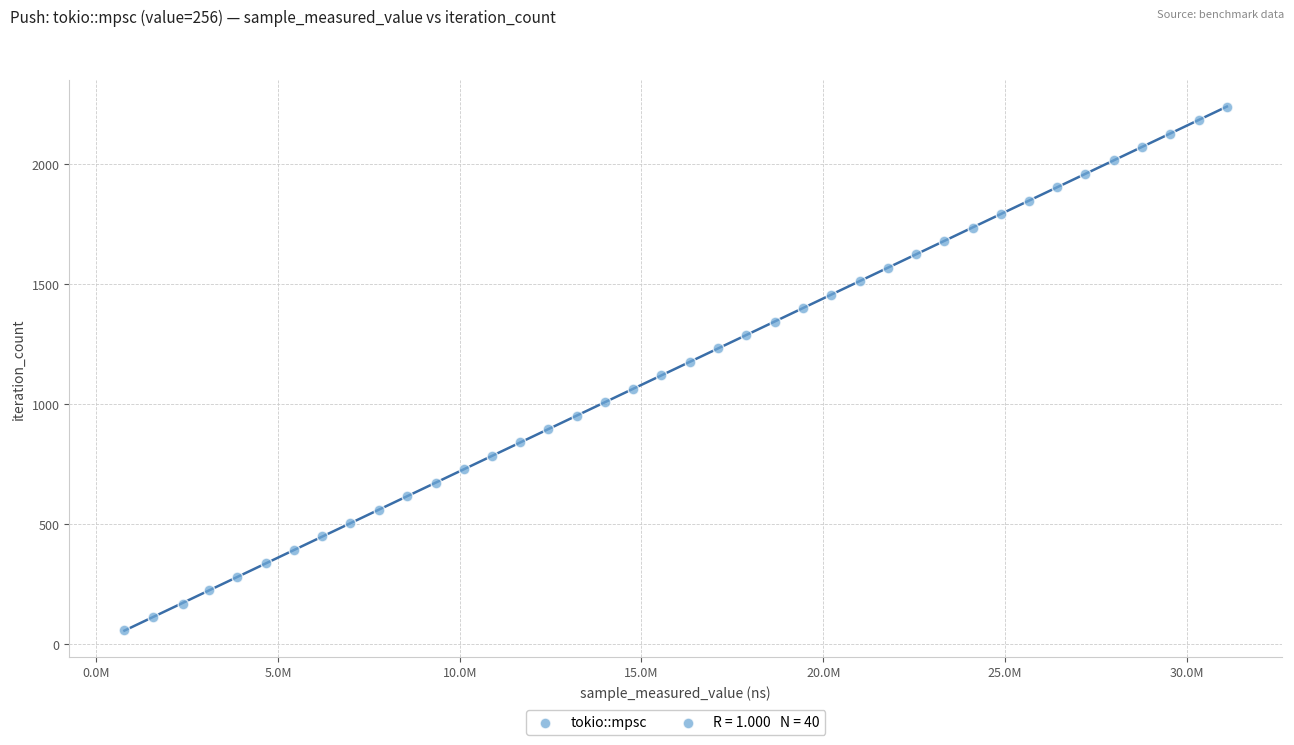

What is the range of Y values (max minus min)?

2184